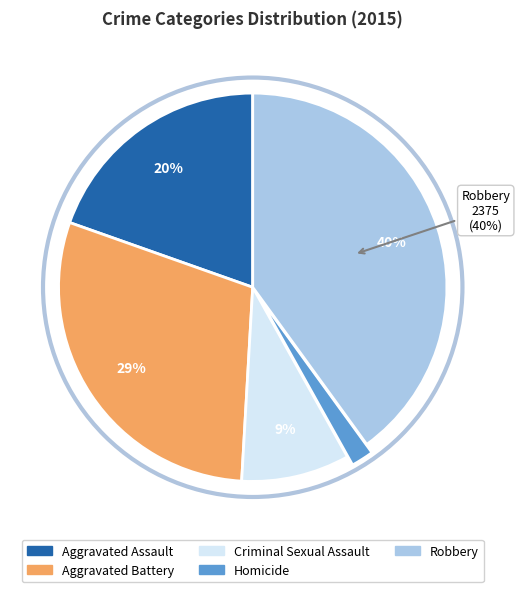

What percentage is the Aggravated Battery slice, to the nearest percent?

29%